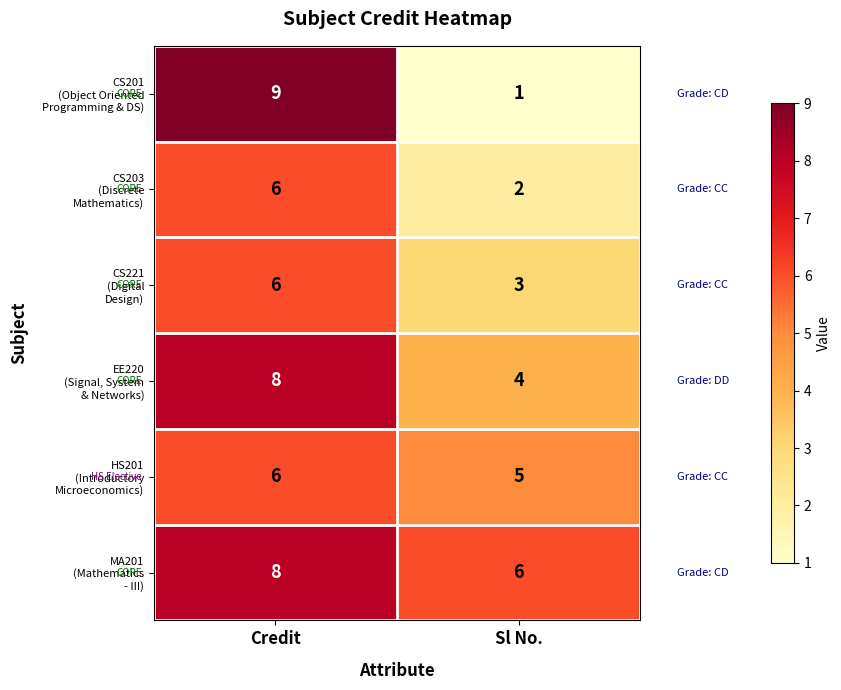

What is the total value across all series at Sl No.?

21